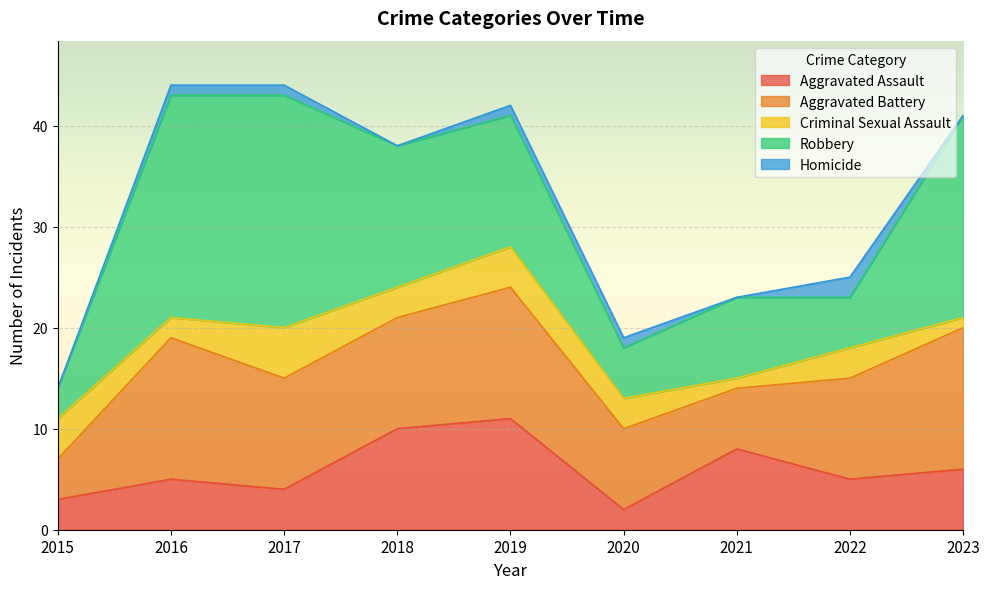

List the series in order of their overall mean, lowest first.

Homicide, Criminal Sexual Assault, Aggravated Assault, Aggravated Battery, Robbery